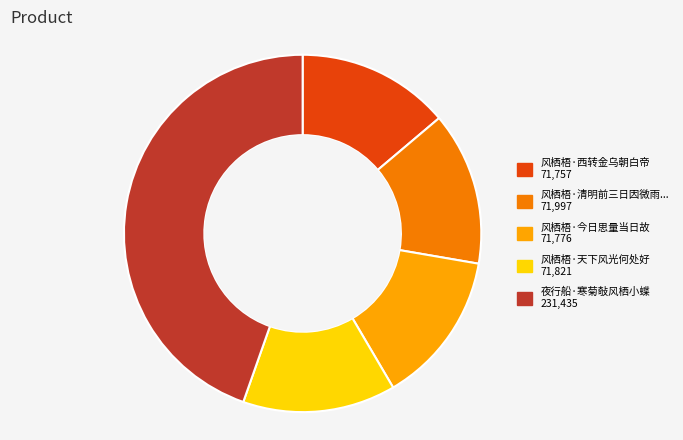

Count the number of slices in the pie.

5